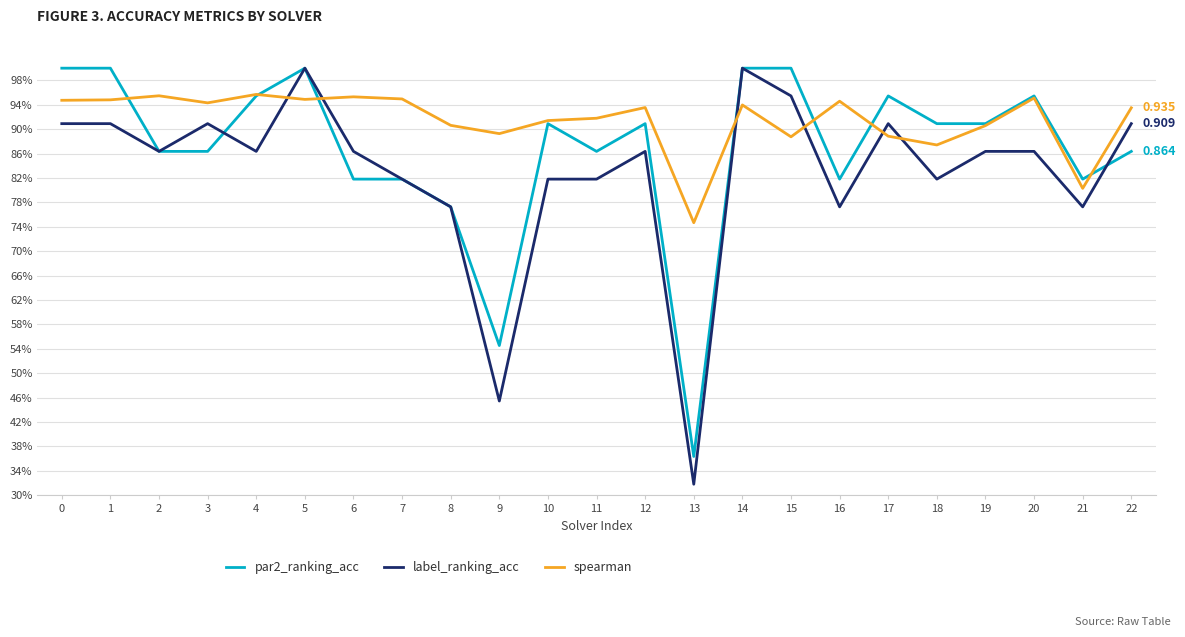

Does the chart display data point markers on the line(s)?

No